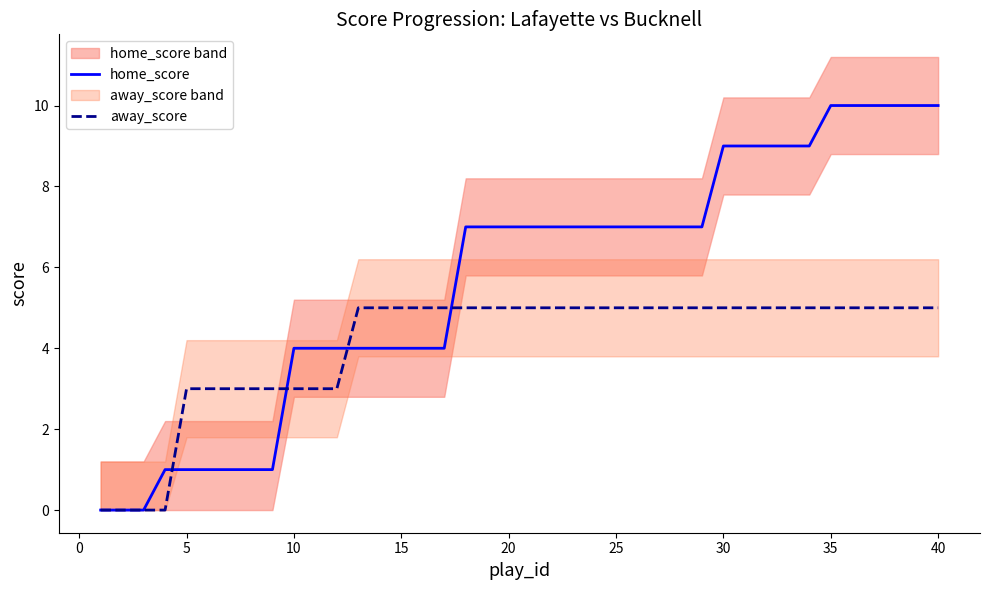

Which series has the widest spread of values?

home_score